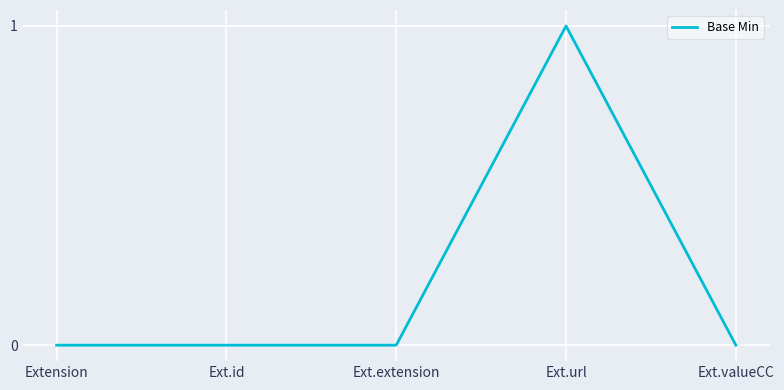

What is the difference between the maximum and minimum values?

1